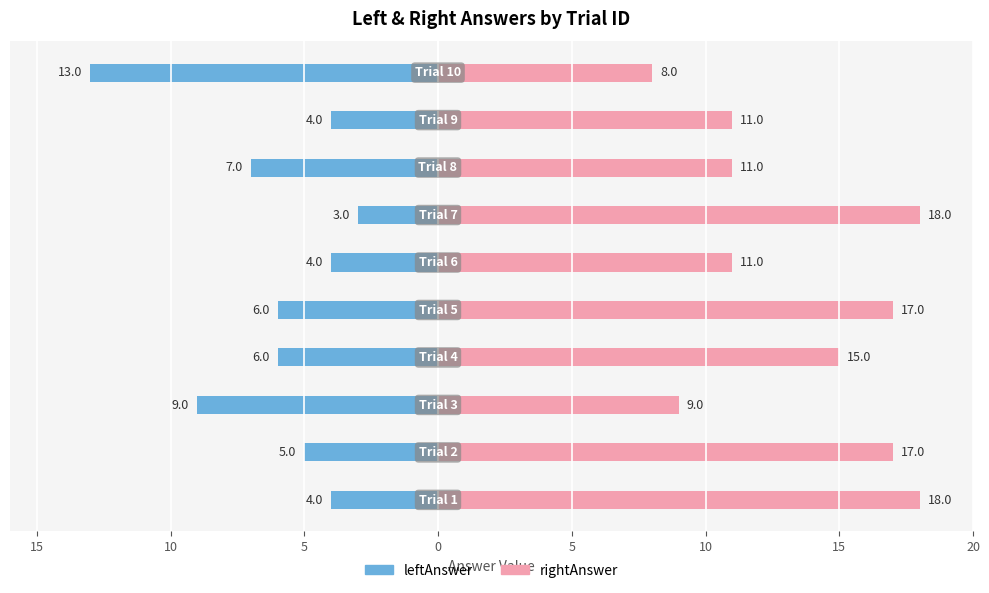

Which series has the widest spread of values?

leftAnswer